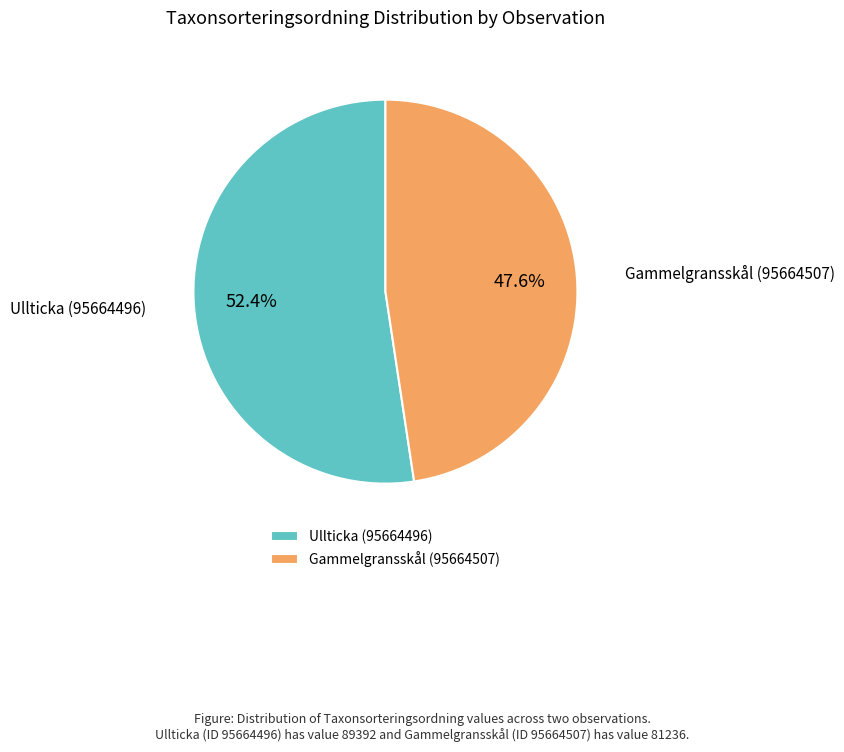

What percentage is the Ullticka (95664496) slice, to the nearest percent?

52%